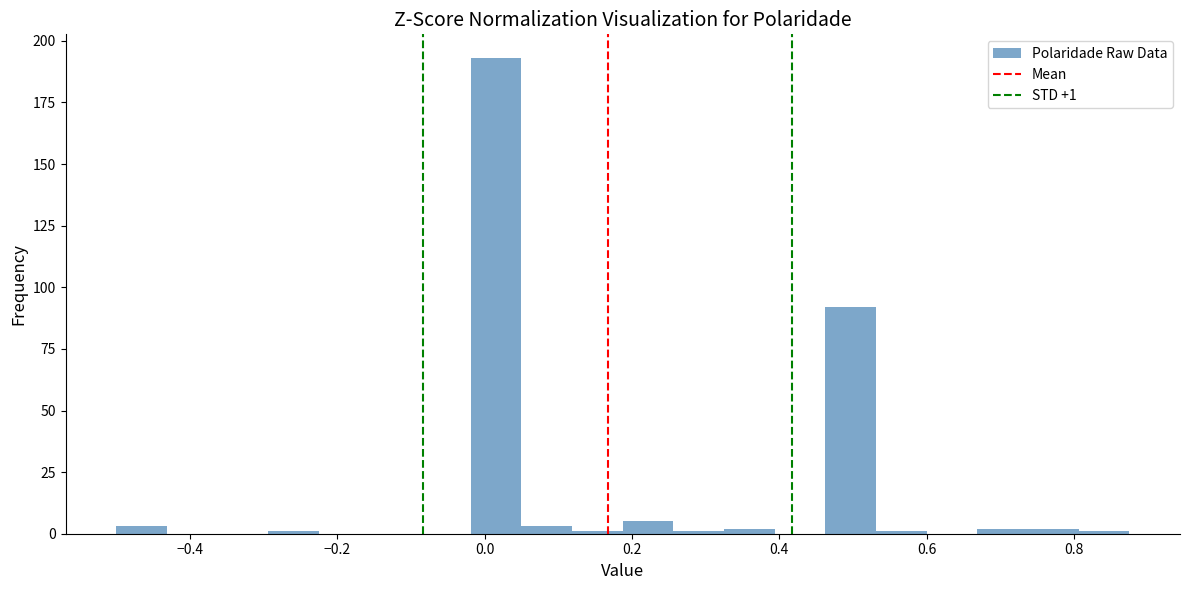

Read against the x-axis, roughly where is the centre of the tallest bar?

0.02